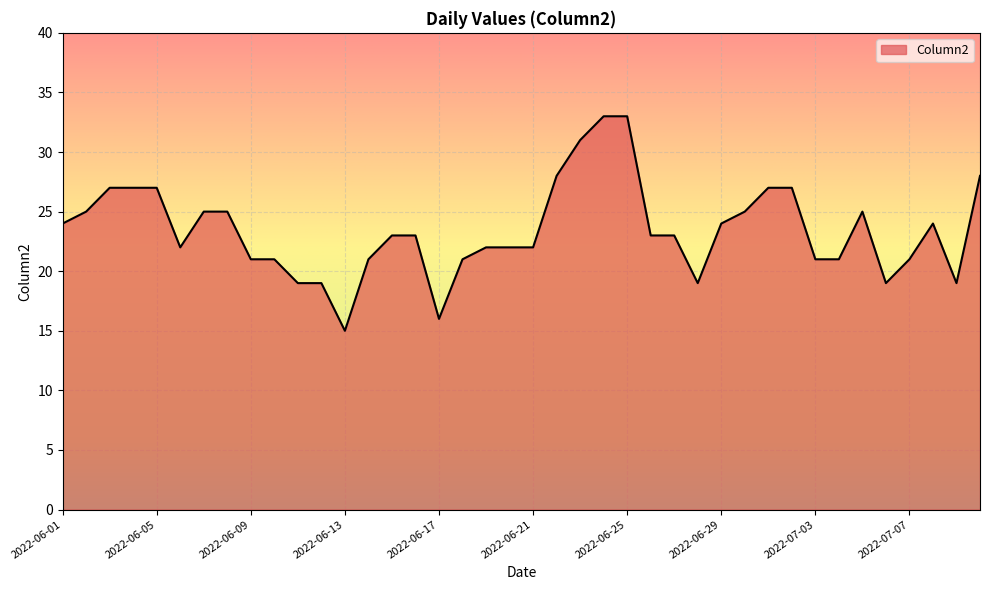

What is the difference between the maximum and minimum values?

18